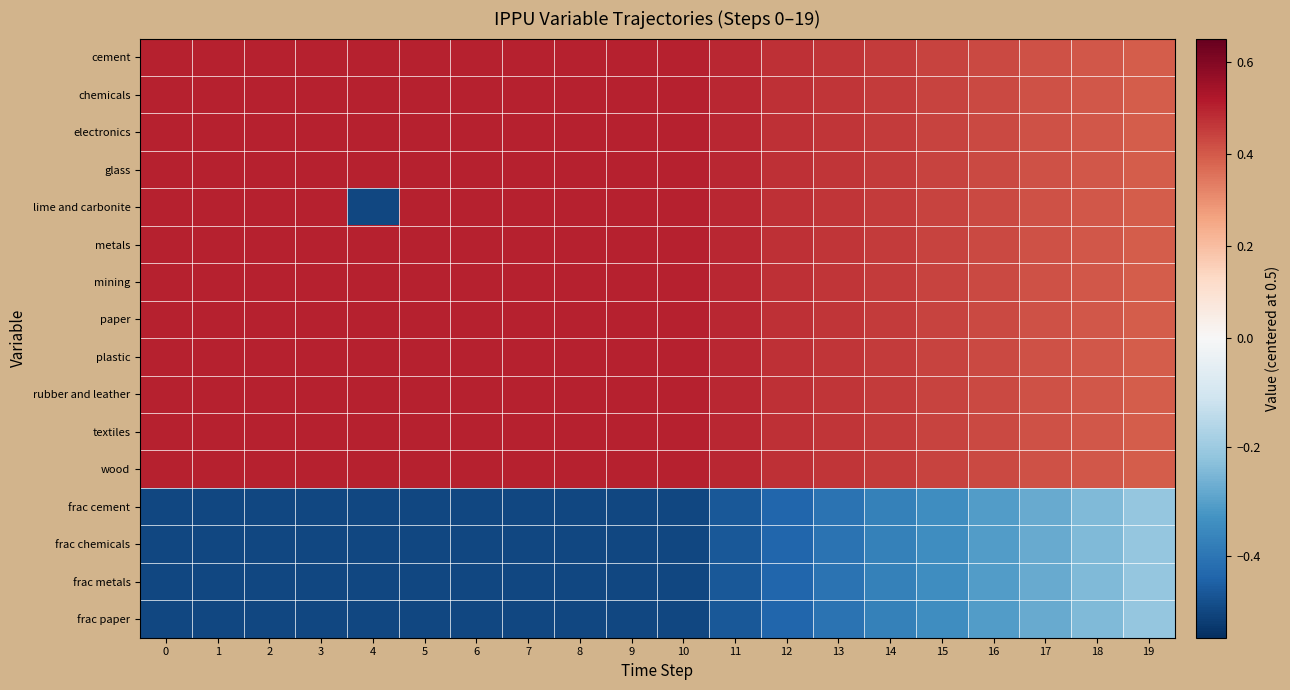

What is the minimum value shown in the chart?

-0.5